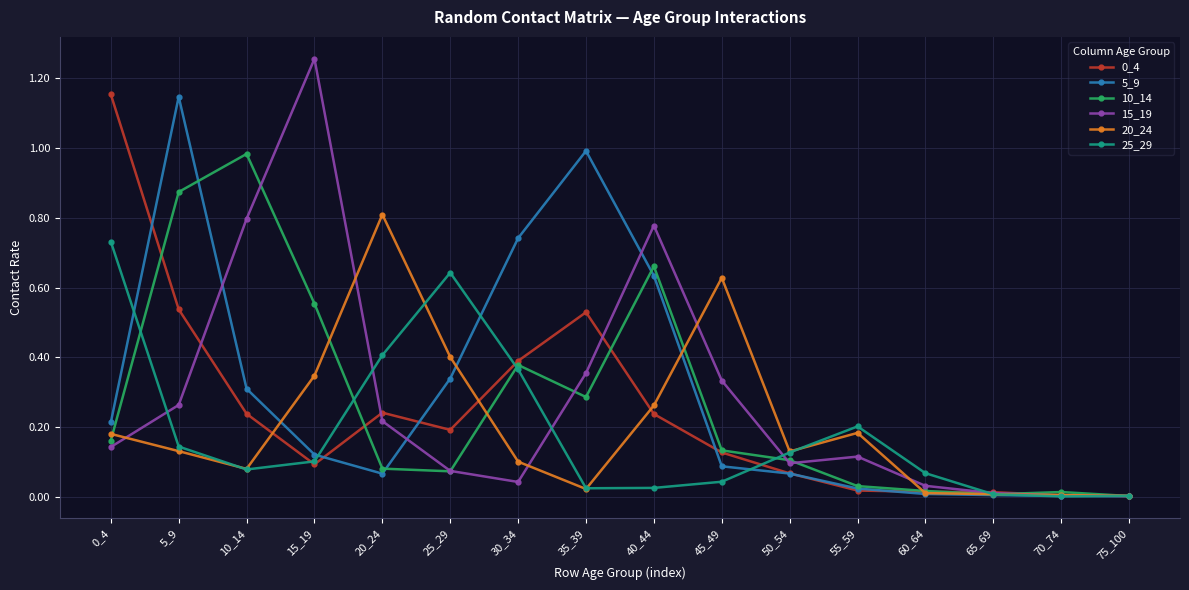

True or false: 0_4 has more than 0 points higher than both neighbors.

True